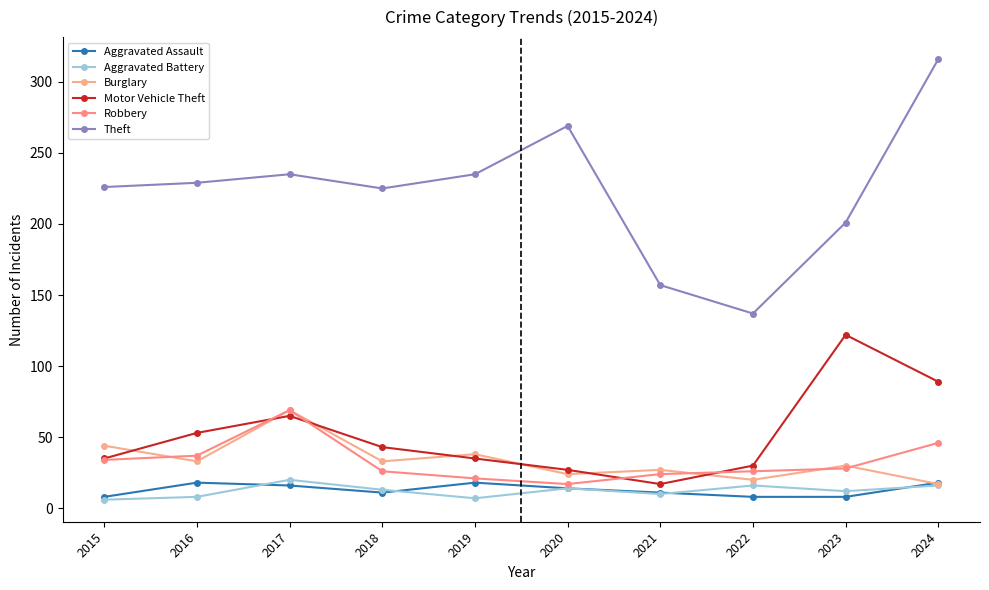

What is the spread (max minus min) of values at 2023?

193